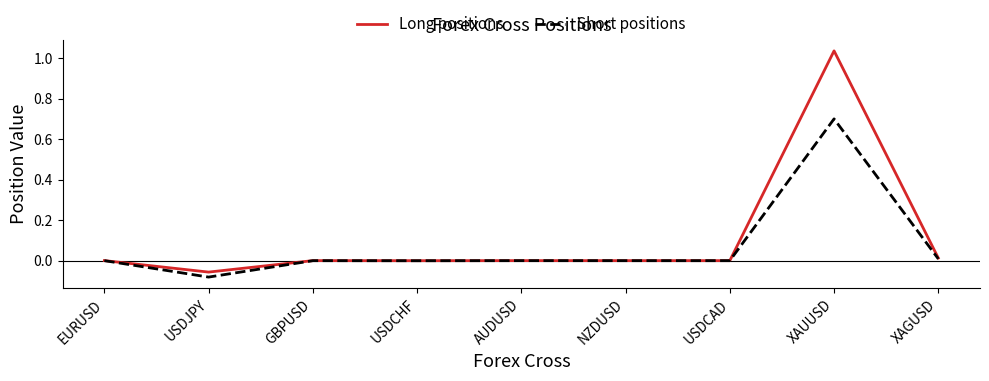

True or false: Long positions has a value of 0.0 at EURUSD.

True